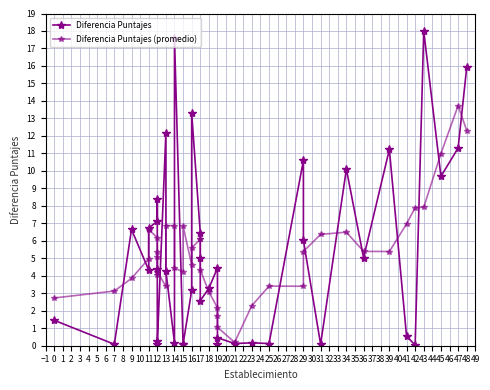

Is this an area chart (filled region under the line)?

No